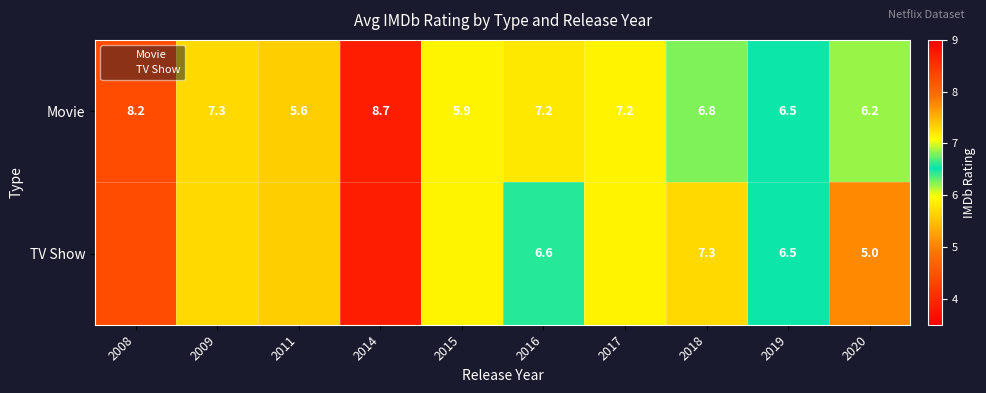

Read the TV Show value at 2016.

6.6